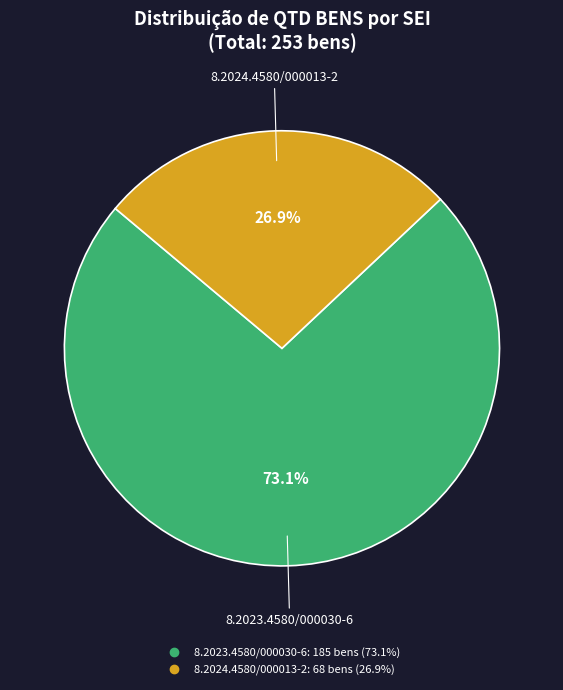

Rank the categories by value from highest to lowest.

8.2023.4580/000030-6, 8.2024.4580/000013-2